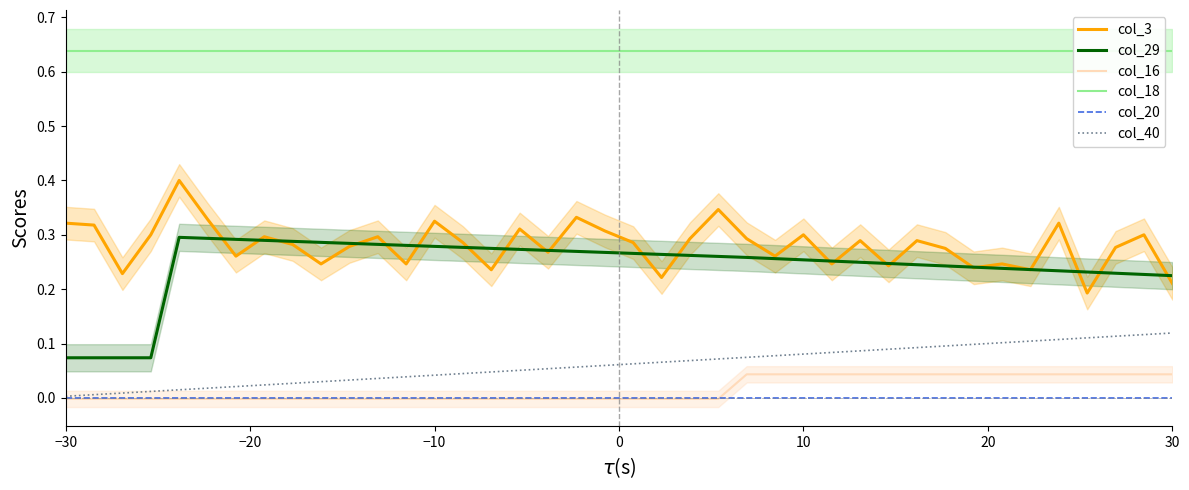

What is the highest value of the col_3 series?

0.4